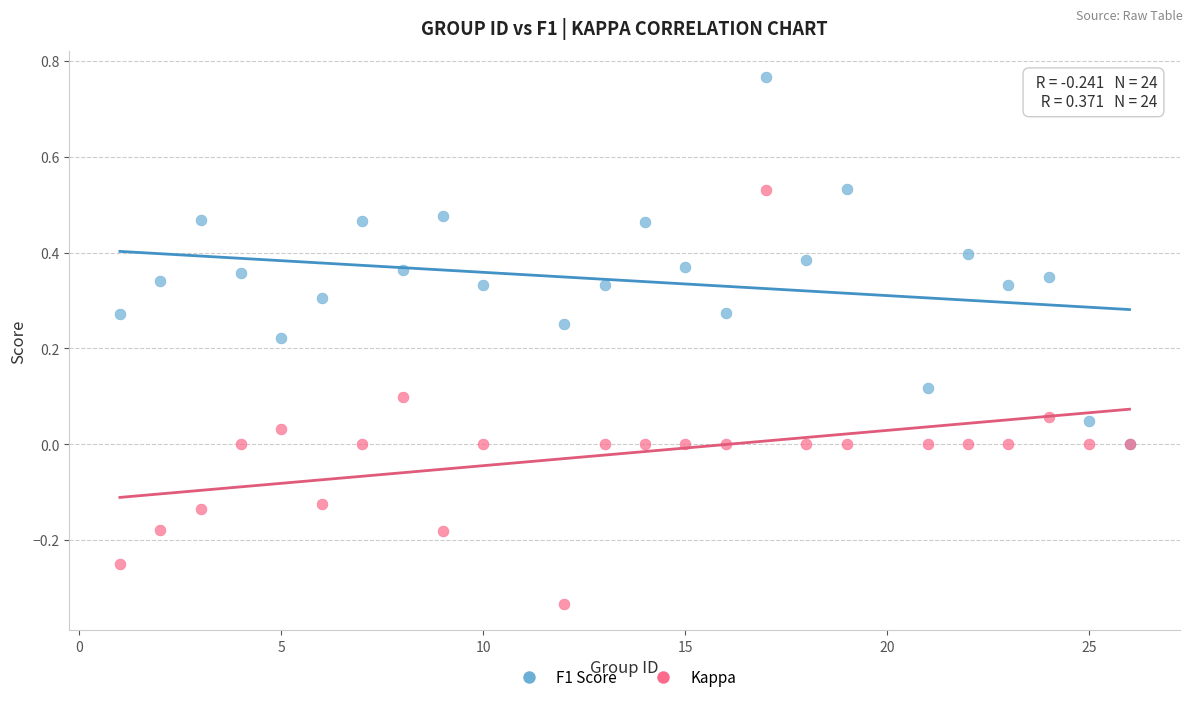

Which series reaches the minimum Y coordinate?

Kappa